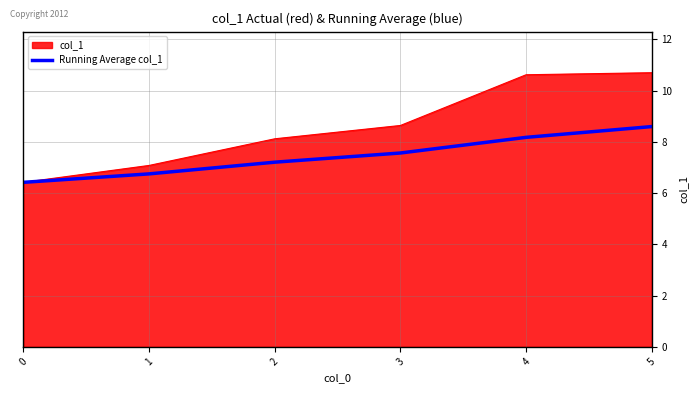

Which series changed the most between 0 and 1?

col_1